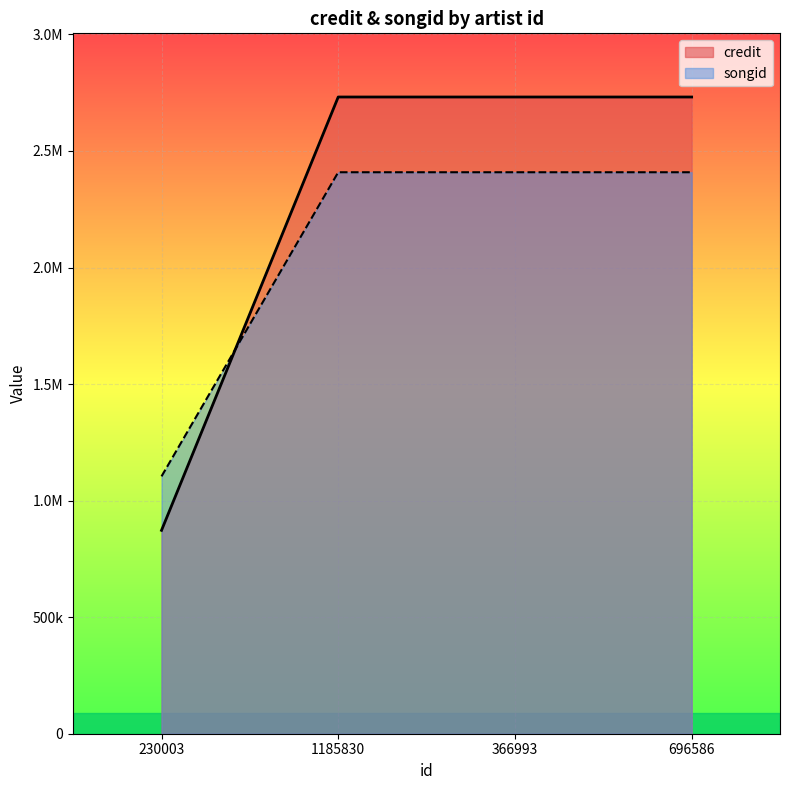

After their last crossing, which series has the higher values: credit or songid?

credit